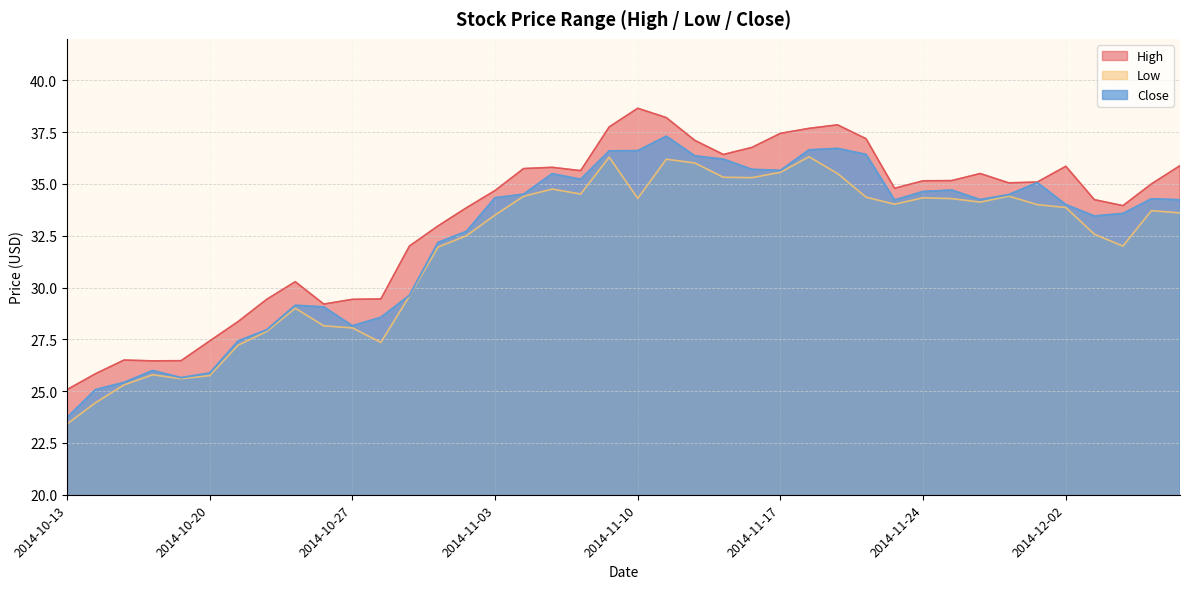

What is the value of the Close point at the 25th from the left?

35.7